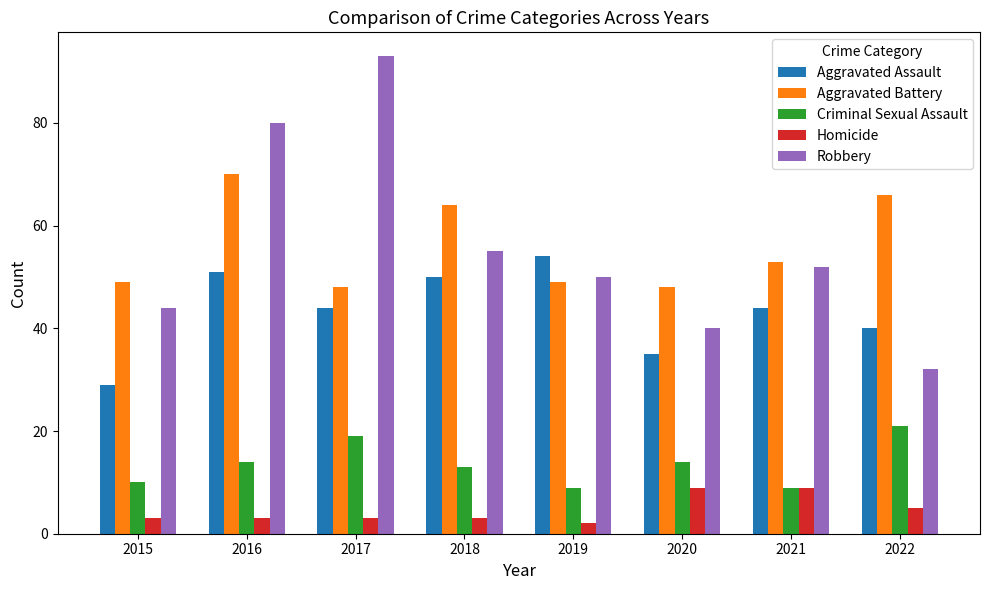

Between 2021 and 2022, which series saw the biggest shift?

Robbery